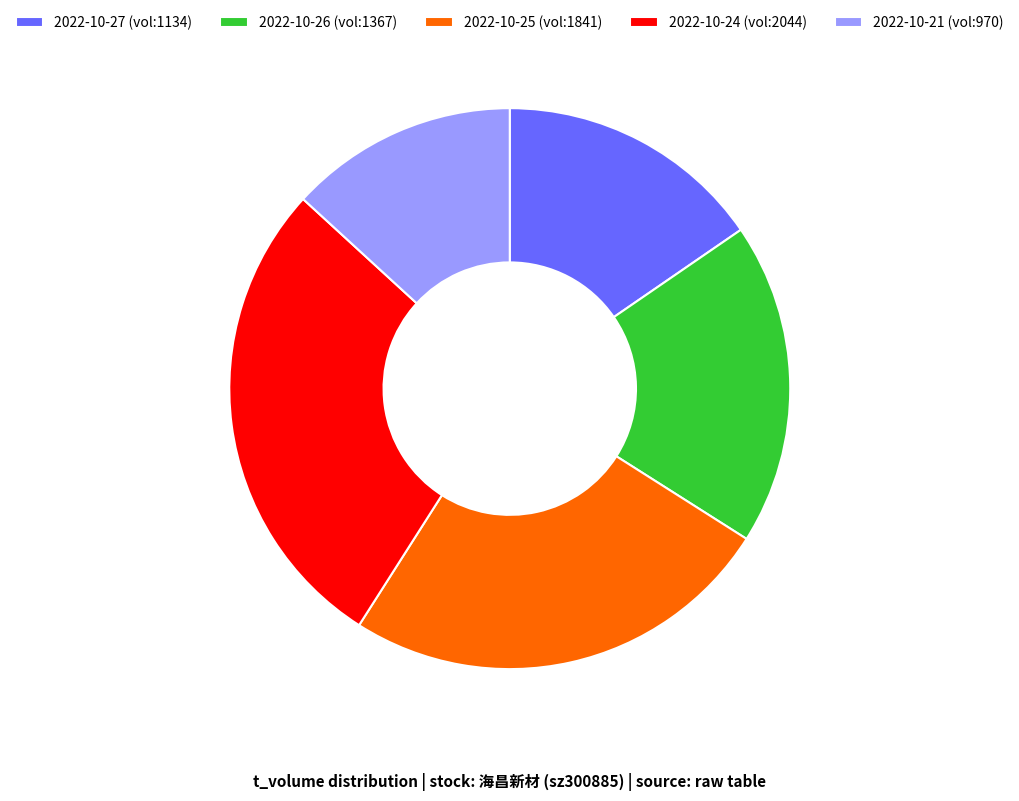

Is it true that 2022-10-25 (vol:1841) is 16% of the pie?

False